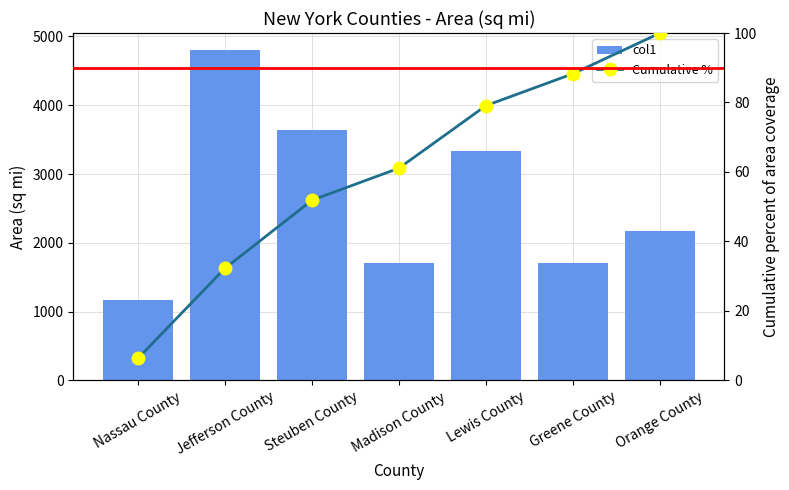

At which label does col1 first exceed 2172?

Jefferson County